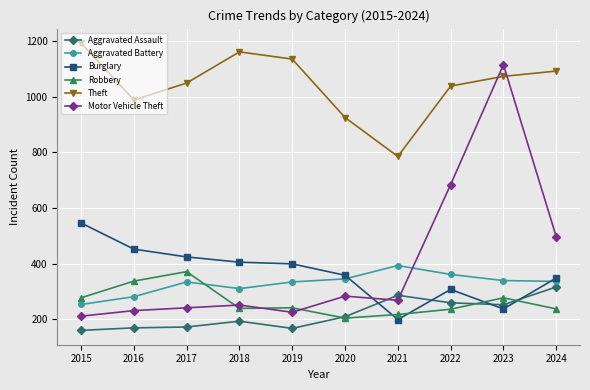

Where is the first local maximum for Theft?

2018